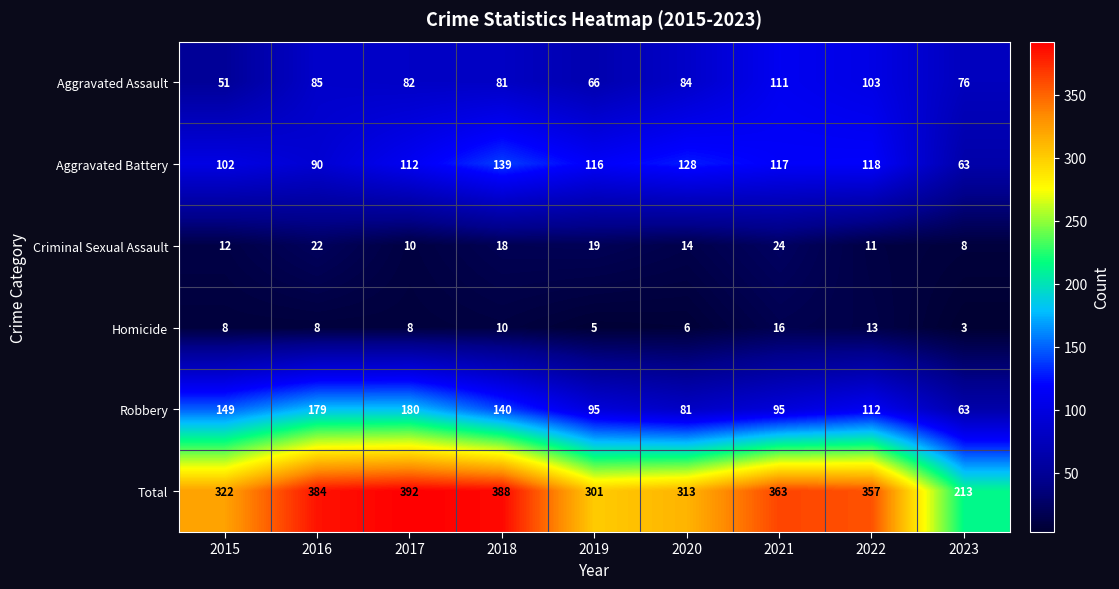

What is the approximate value of Homicide at 2016, to the nearest 5?

10